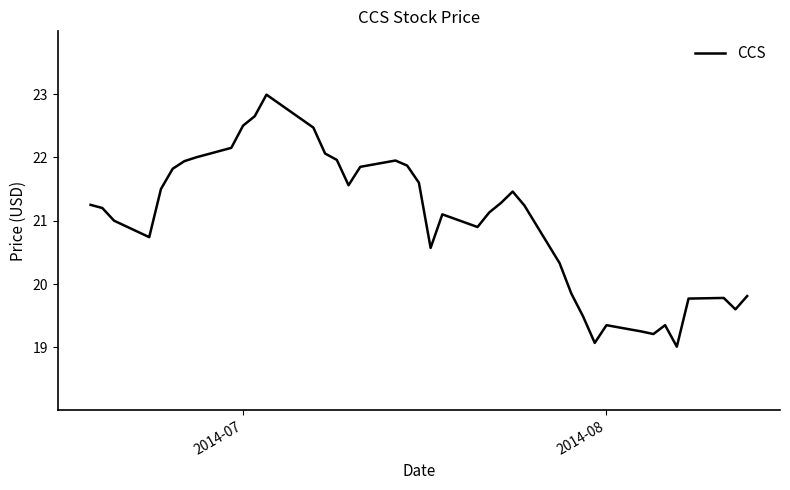

What is the difference between the maximum and minimum values?

4.0